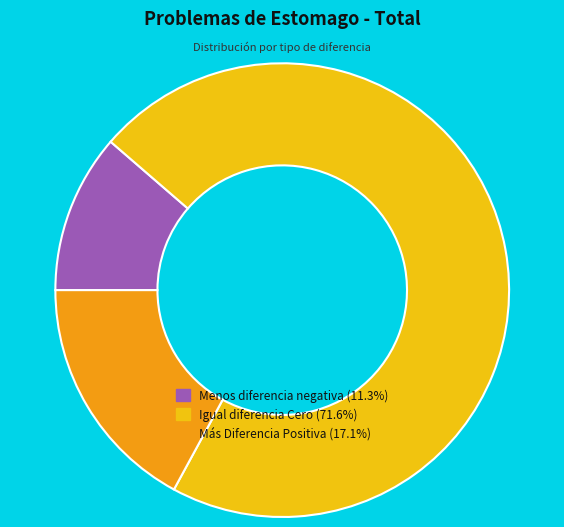

Which category has the smallest portion of the pie?

Menos diferencia negativa